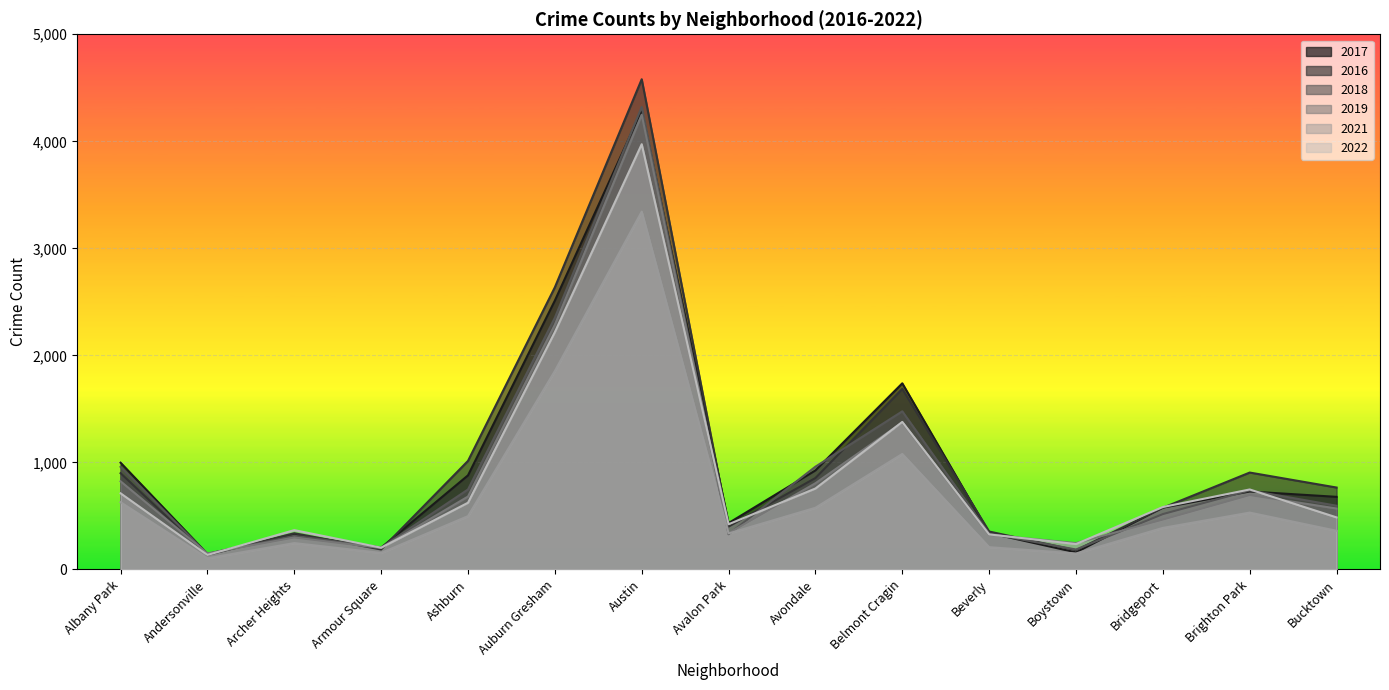

At which label does 2019 reach its minimum?

Andersonville